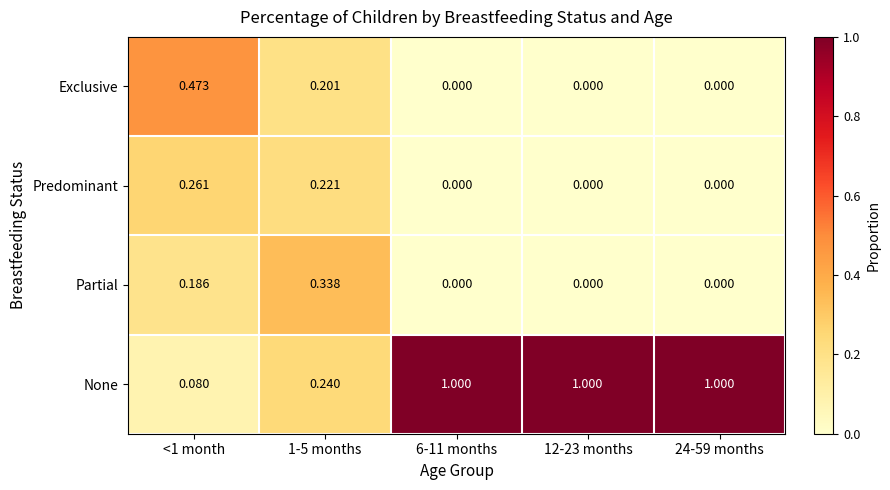

Is the value of None at 6-11 months greater than the value of Exclusive at <1 month?

Yes